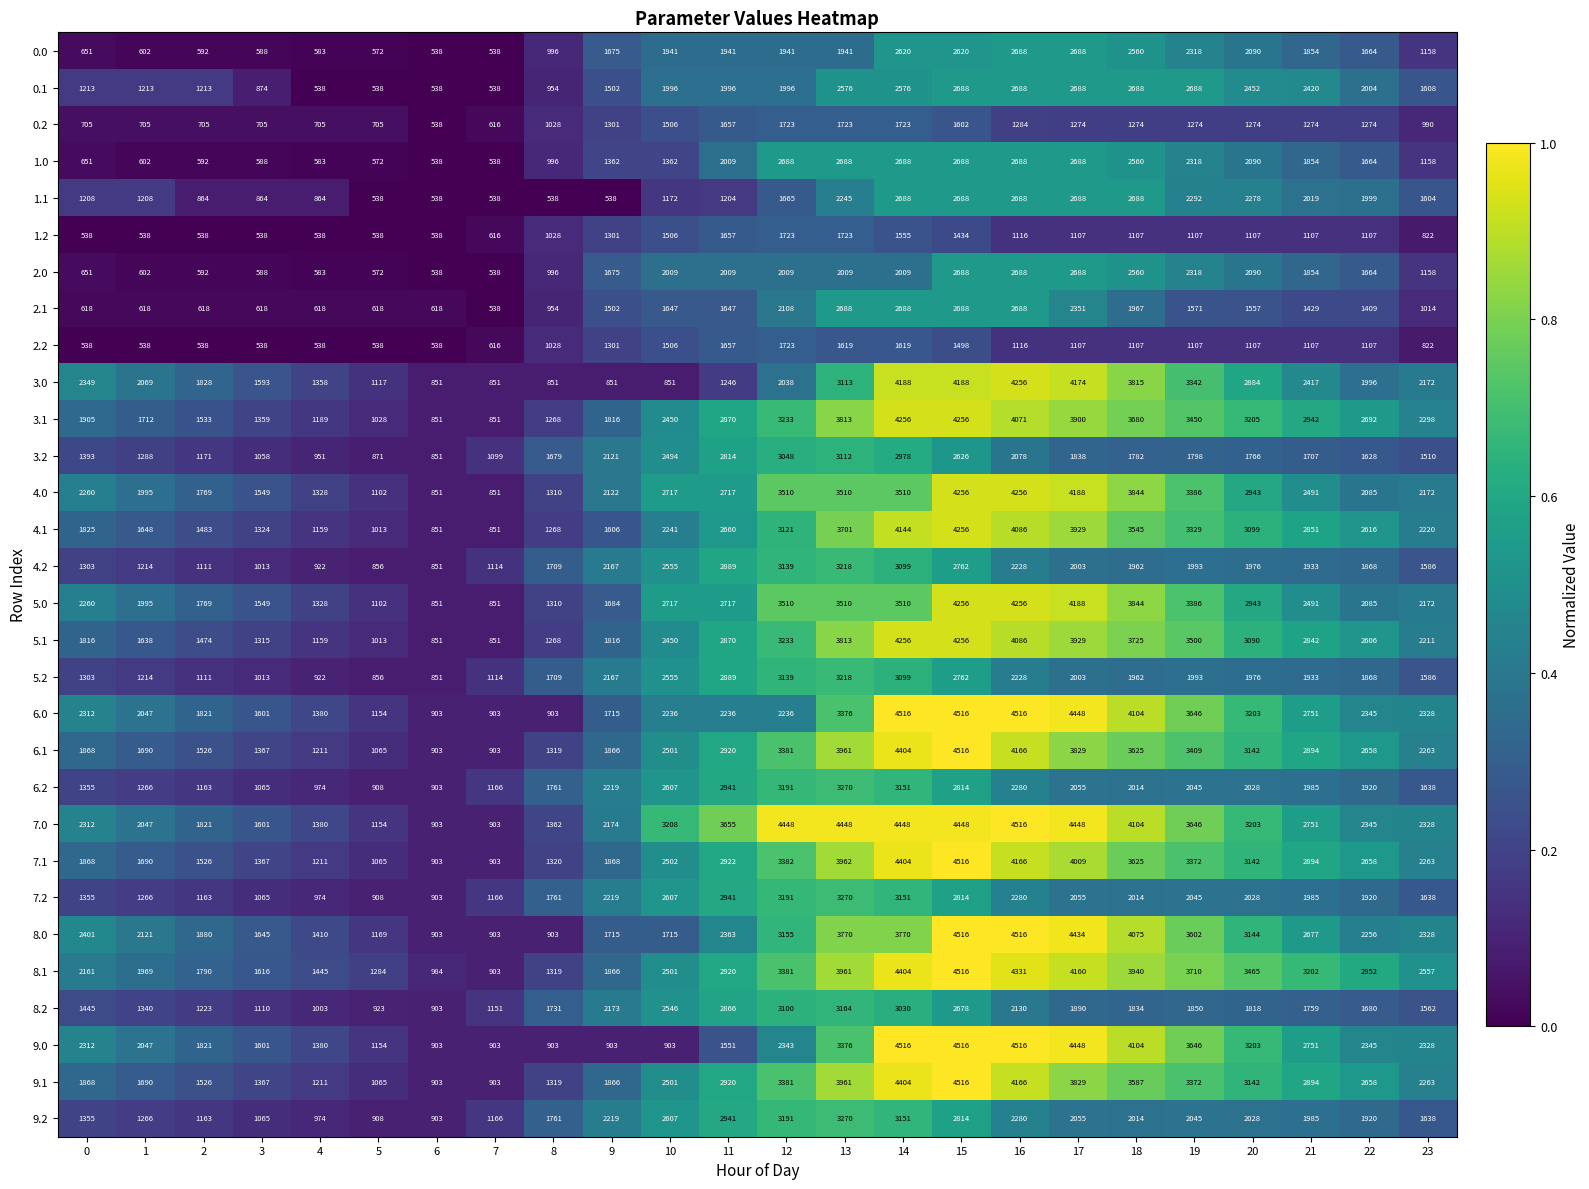

What value does the 6.1 series have at 9?

1866